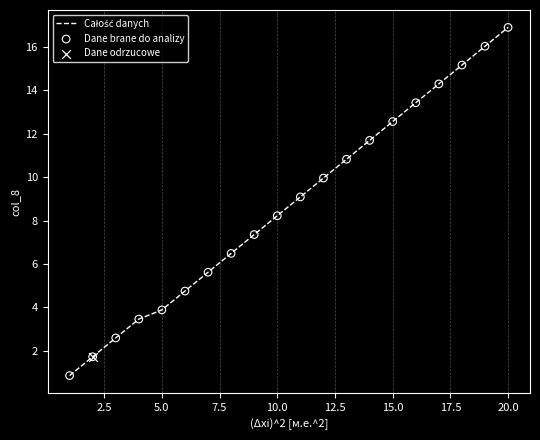

What is the minimum value shown in the chart?

0.9